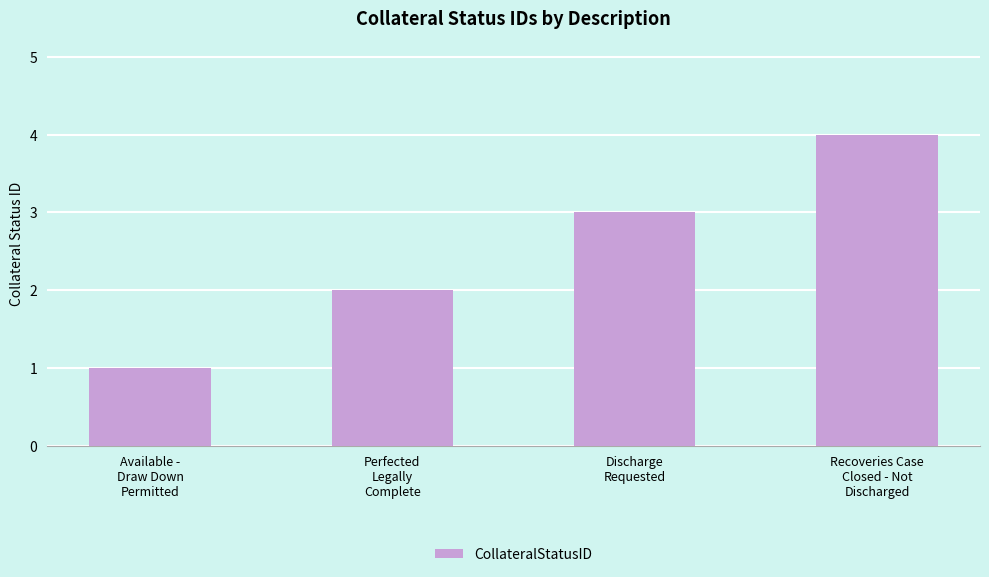

What is the sum of the values at Discharge
Requested and Available -
Draw Down
Permitted?

4